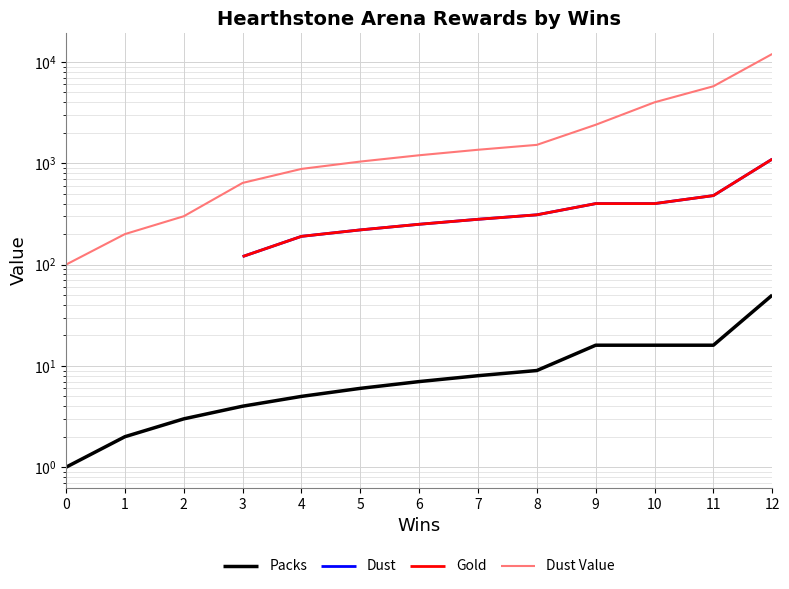

What are all the series names shown in the legend?

Packs, Dust, Gold, Dust Value